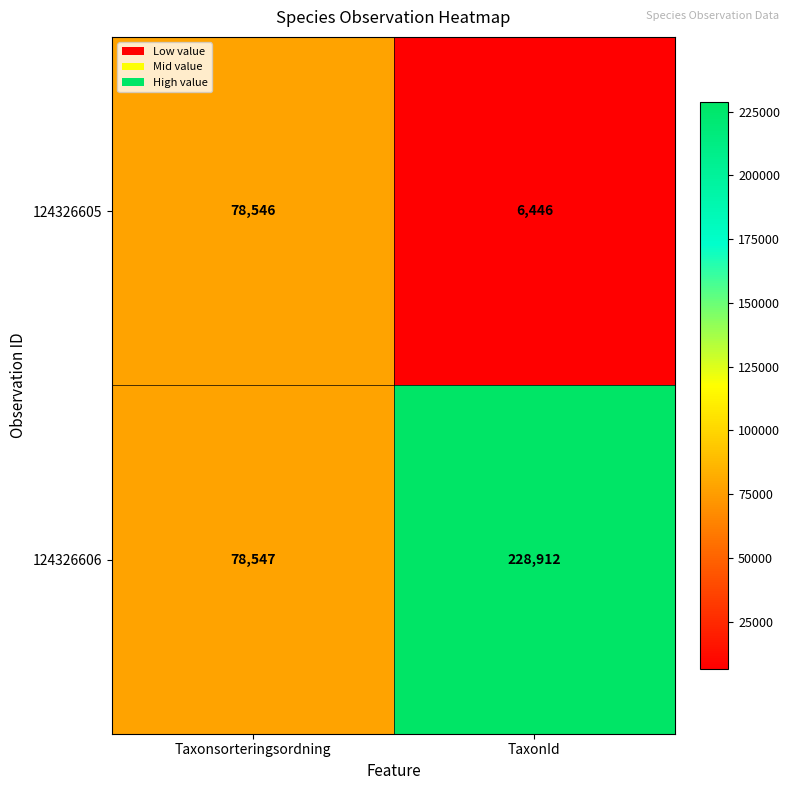

Is it true that 124326606 equals 78547 at Taxonsorteringsordning?

True